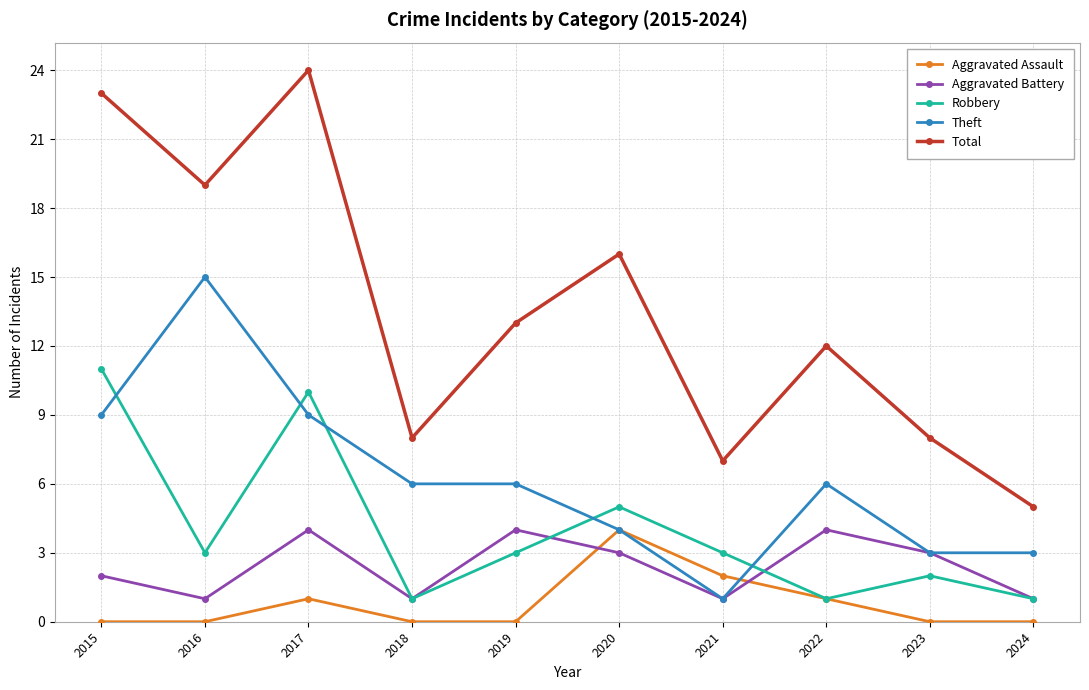

What is the value of the Robbery point at the 4th from the left?

1